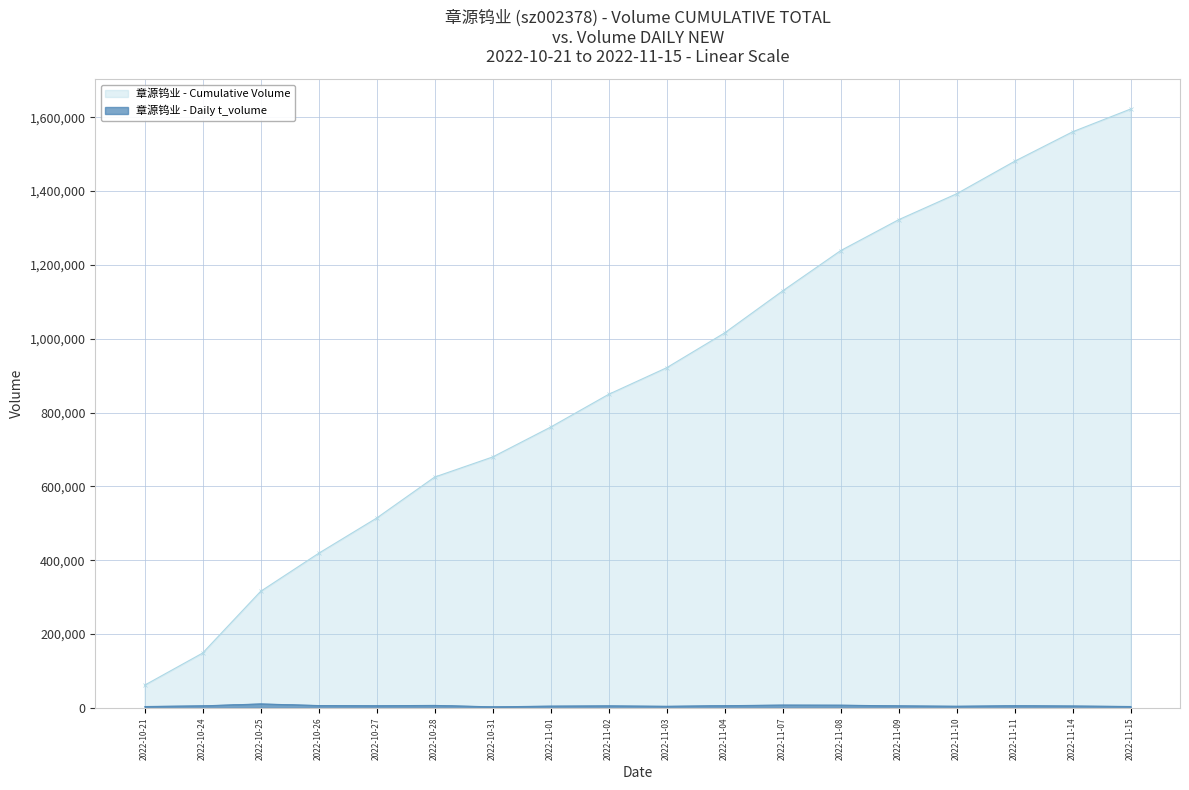

Count the number of categories in the chart.

18